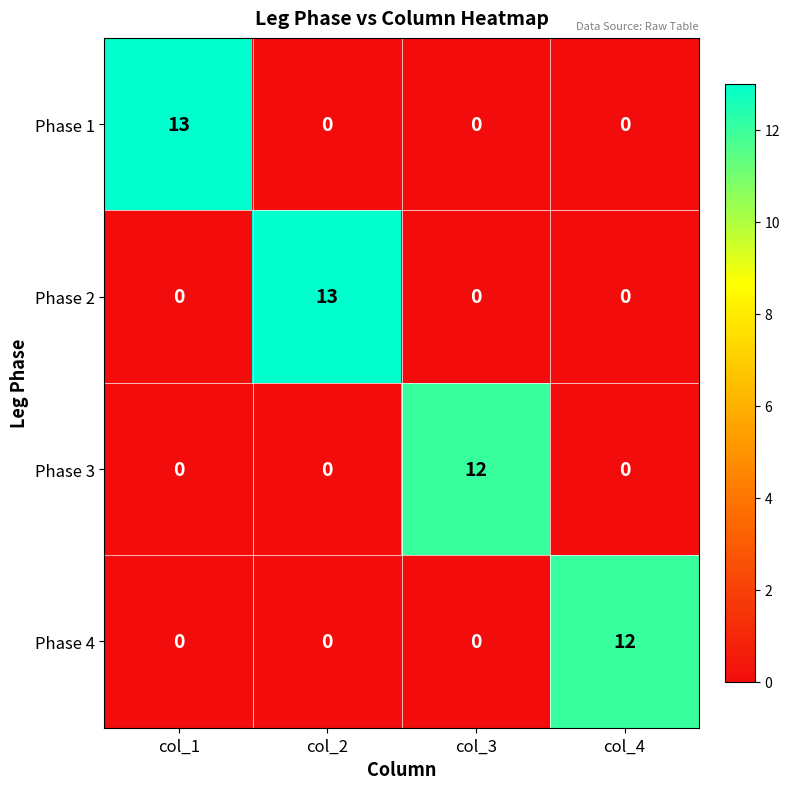

What is the total value across all series at col_1?

13